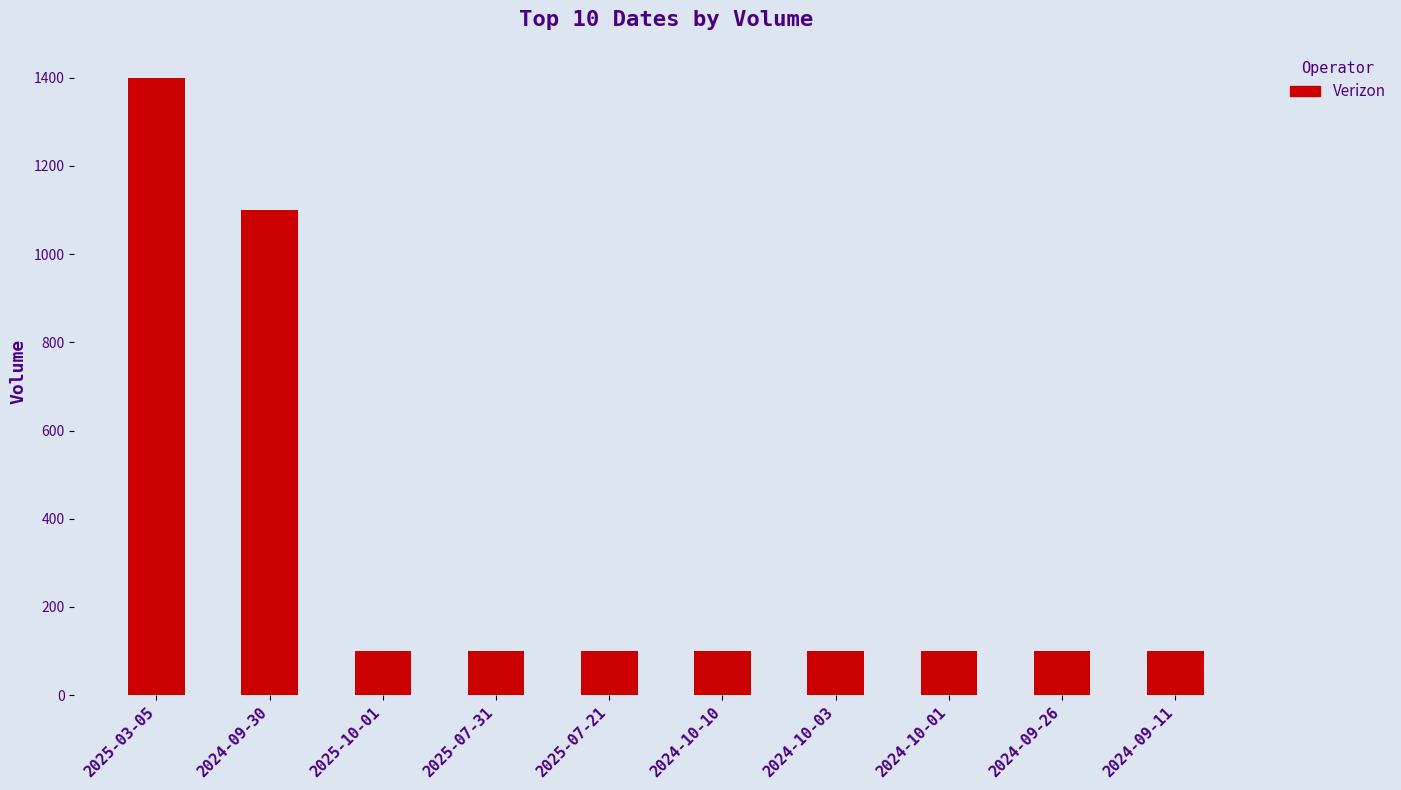

How many bars are there in total?

10